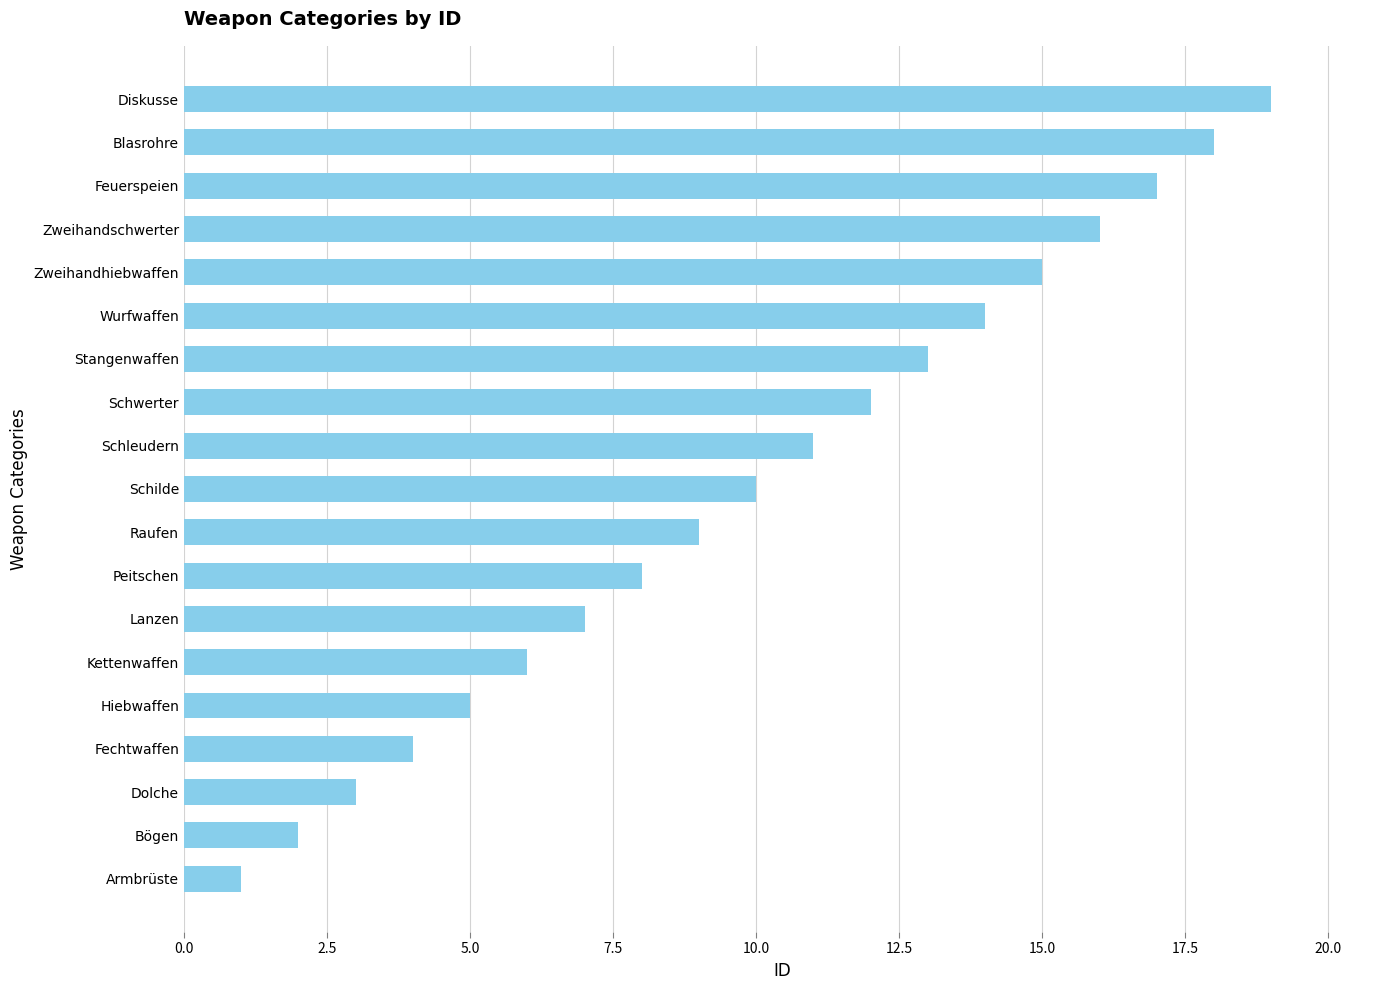

Read the value at Raufen.

9